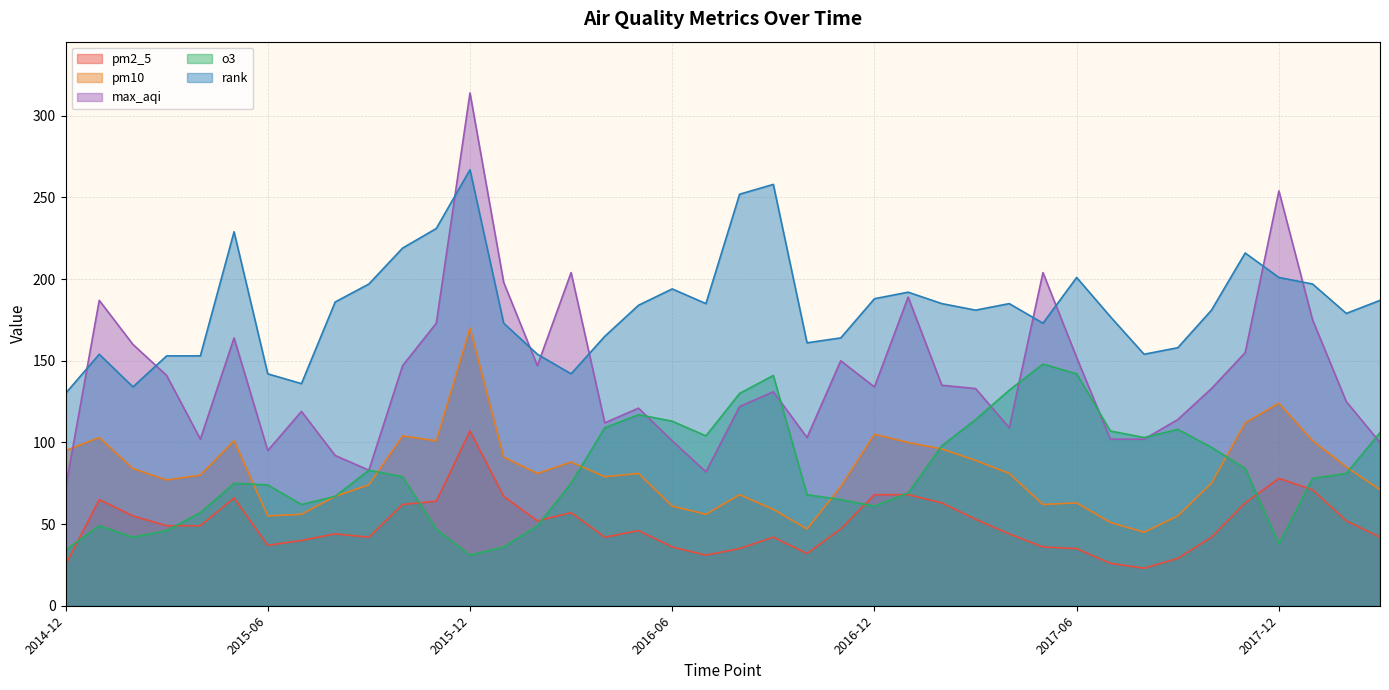

True or false: pm2_5 has more than 0 points higher than both neighbors.

True